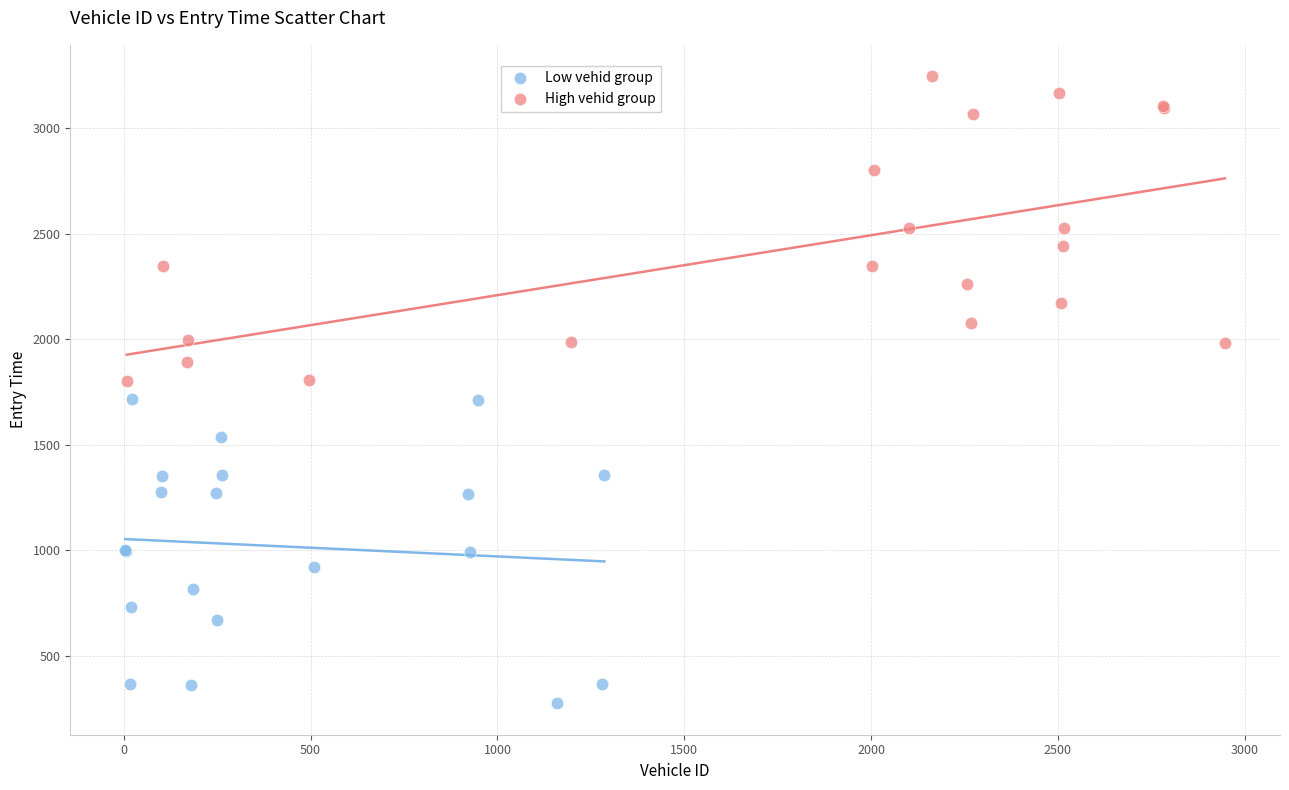

Which series contains the highest Y value?

High vehid group